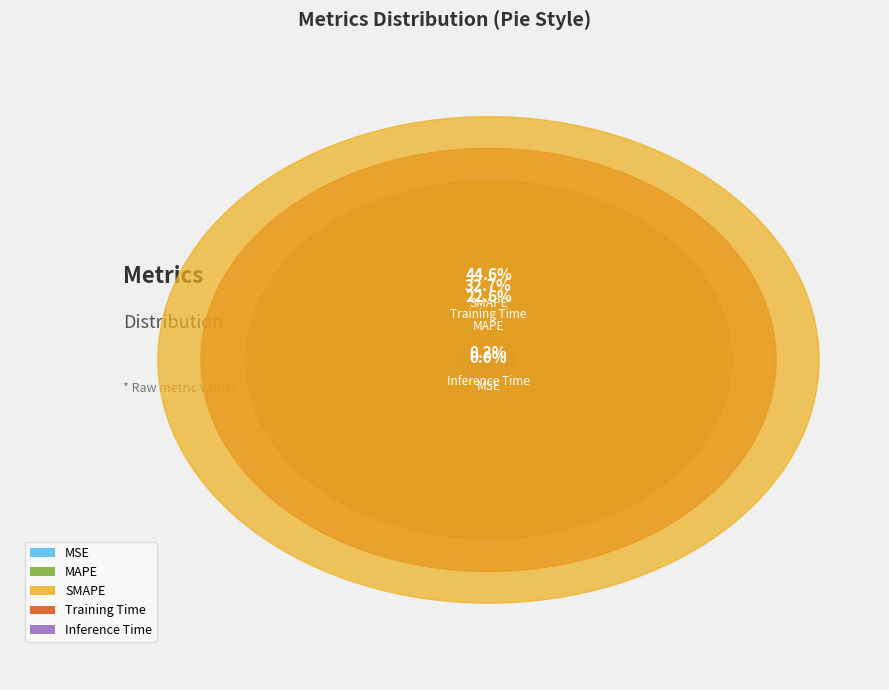

Rank the categories by value from highest to lowest.

SMAPE, Training Time, MAPE, Inference Time, MSE